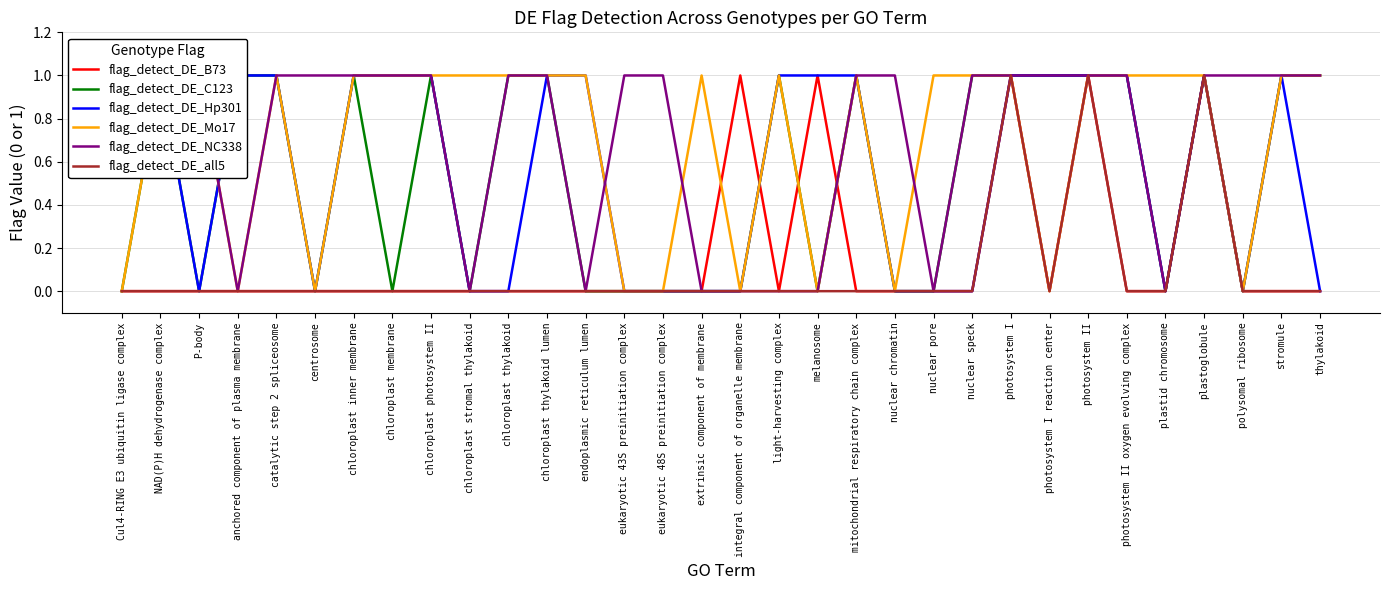

What is the sum of all flag_detect_DE_all5 values?

3